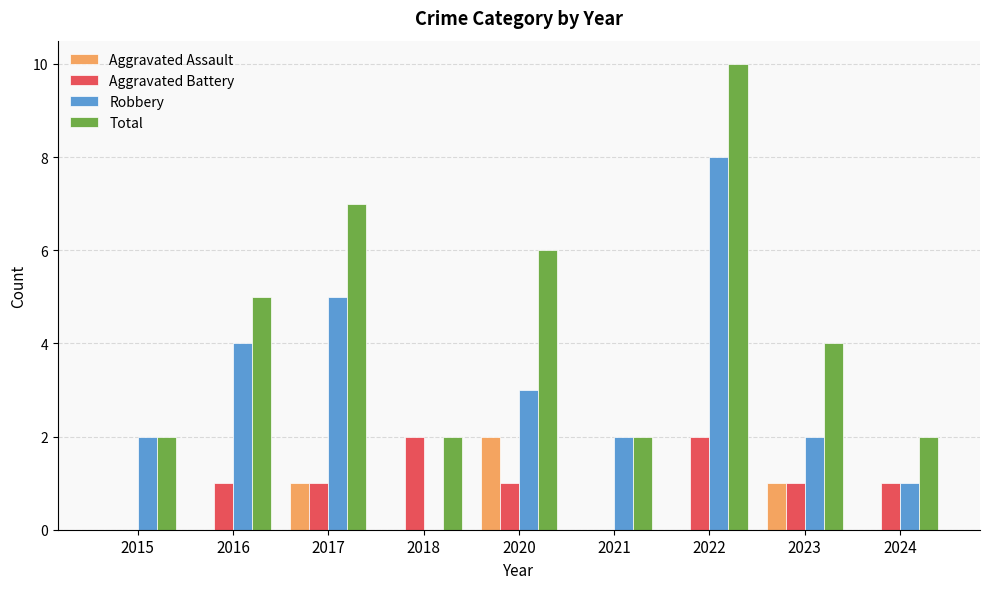

Is the value of Robbery at 2017 greater than the value of Aggravated Assault at 2023?

Yes